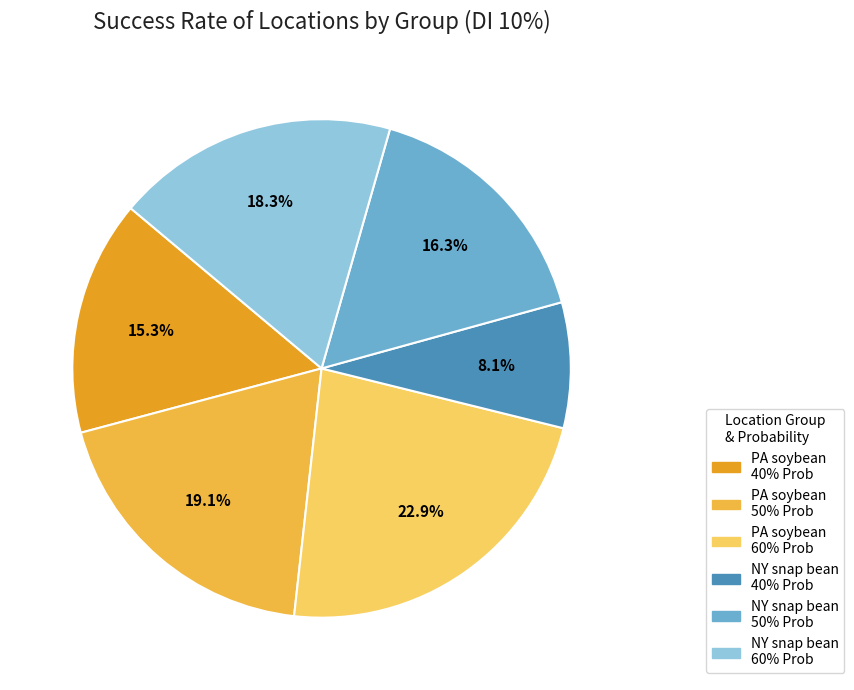

To the nearest percent, what is the average slice percentage?

17%